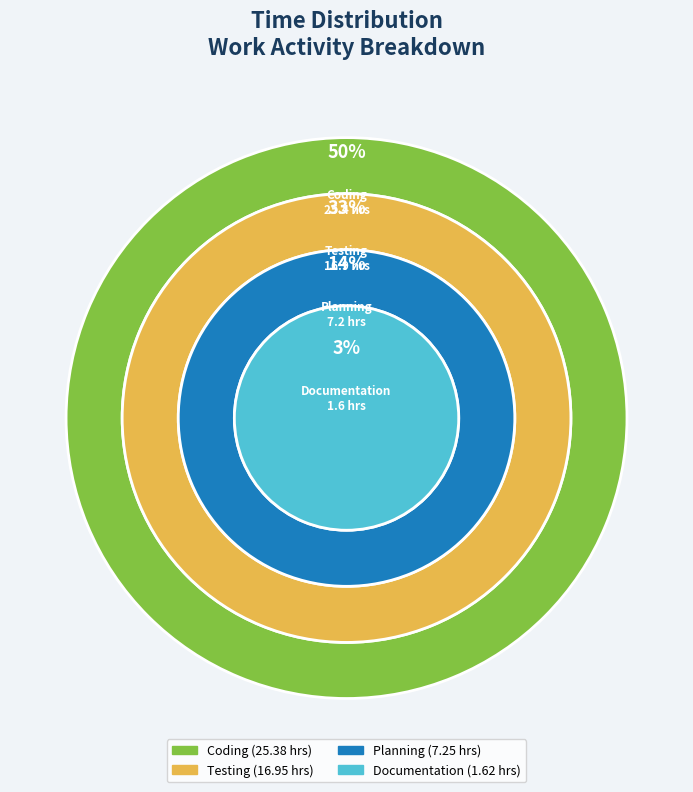

Combined, do Planning and Documentation account for over 50%?

No